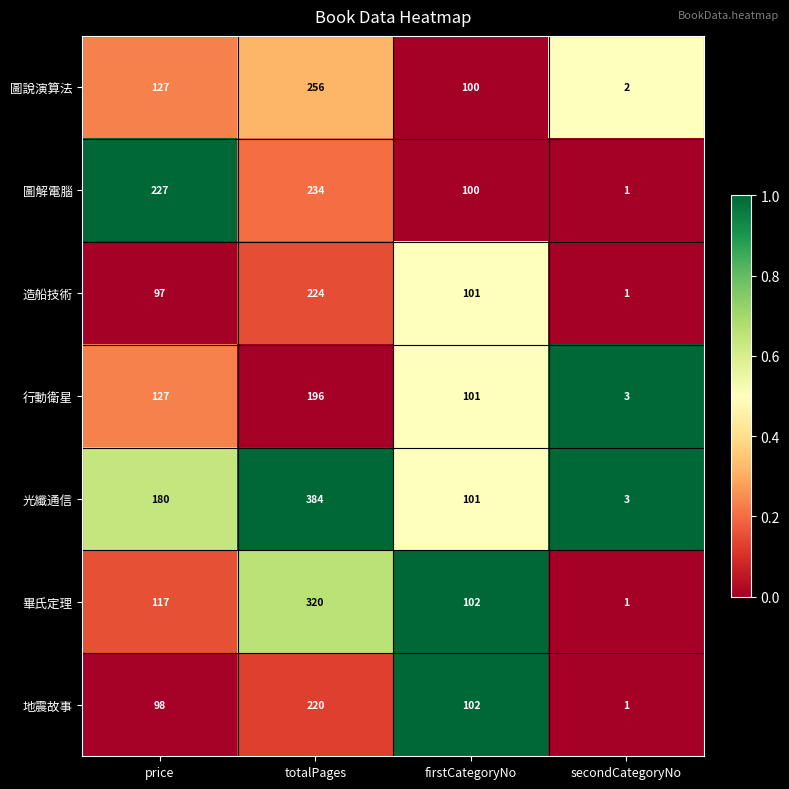

List the series in order of their peak value, lowest first.

行動衛星, 地震故事, 造船技術, 圖解電腦, 圖說演算法, 畢氏定理, 光纖通信